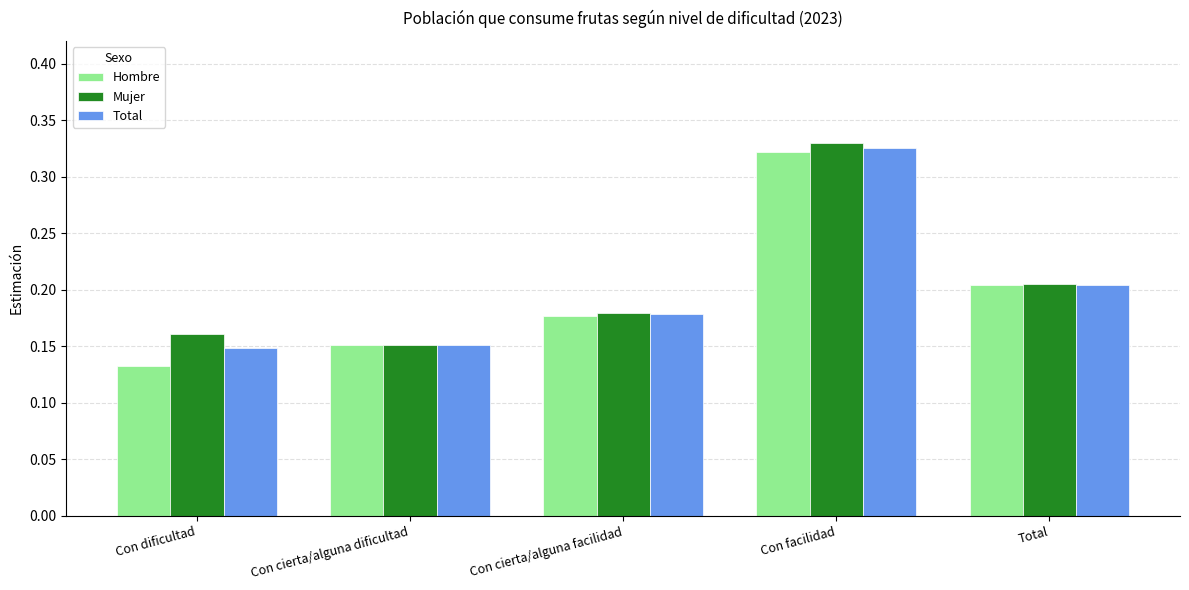

The value of Total at Con facilidad is 0.5. True or false?

False